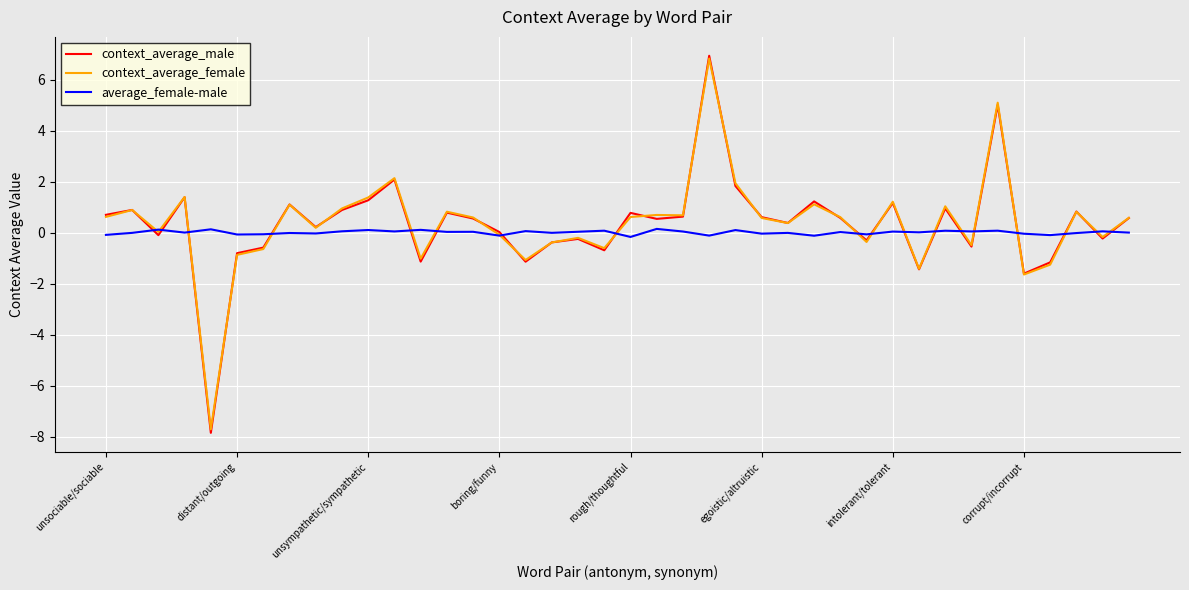

What is the minimum value shown in the chart?

-7.8